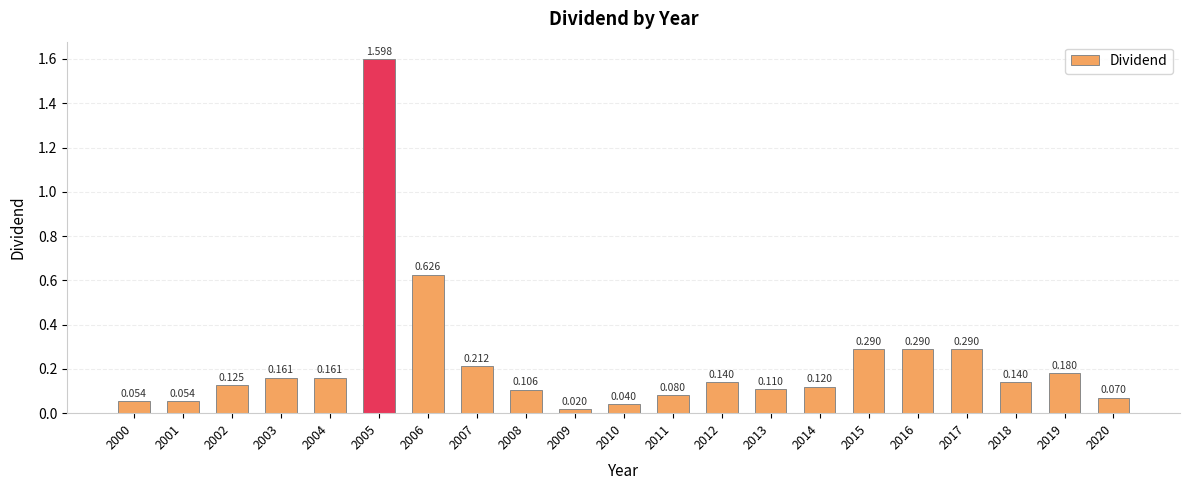

Rank the categories by value from highest to lowest.

2005, 2006, 2015, 2016, 2017, 2007, 2019, 2003, 2004, 2012, 2018, 2002, 2014, 2013, 2008, 2011, 2020, 2000, 2001, 2010, 2009